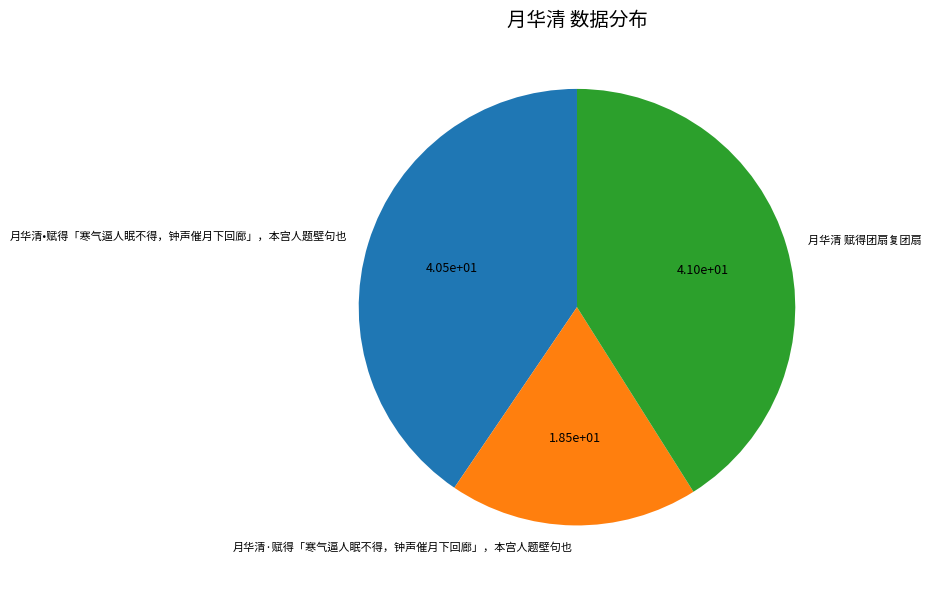

Rank the categories by value from lowest to highest.

月华清·赋得「寒气逼人眠不得，钟声催月下回廊」，本宫人题壁句也, 月华清•赋得「寒气逼人眠不得，钟声催月下回廊」，本宫人题壁句也, 月华清 赋得团扇复团扇